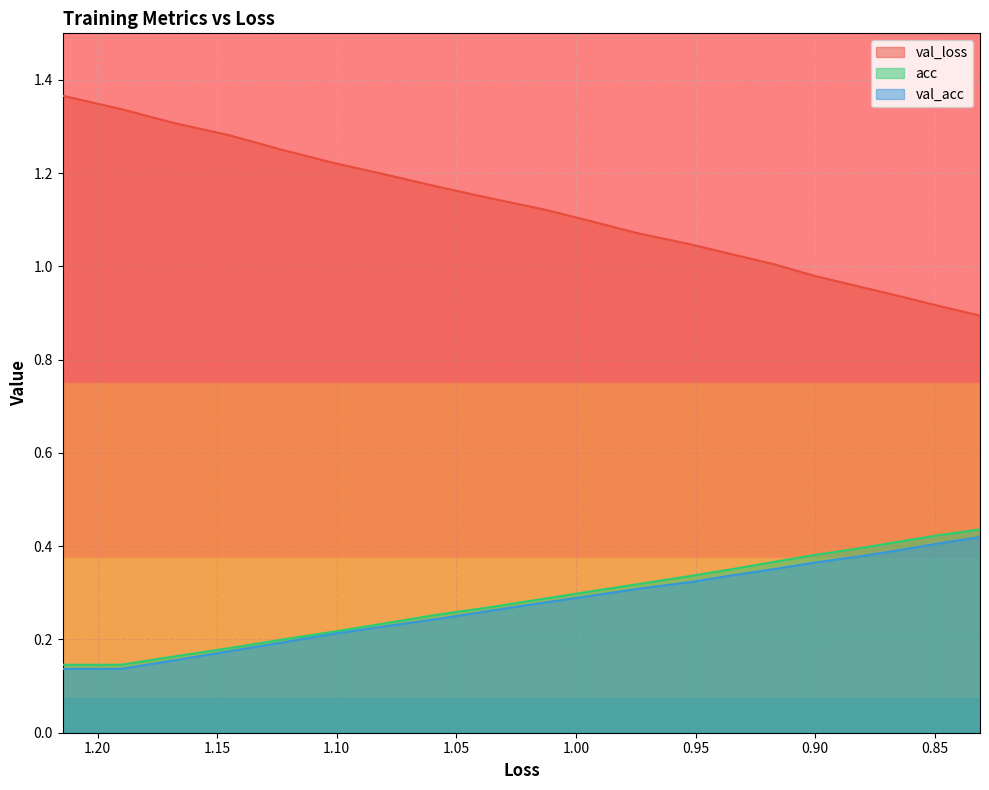

What is the difference between the maximum and second lowest values in the val_loss series?

0.5